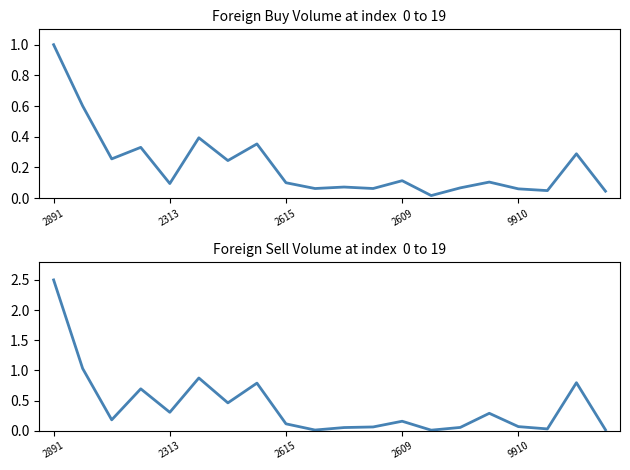

What is the greatest value displayed?

2.5